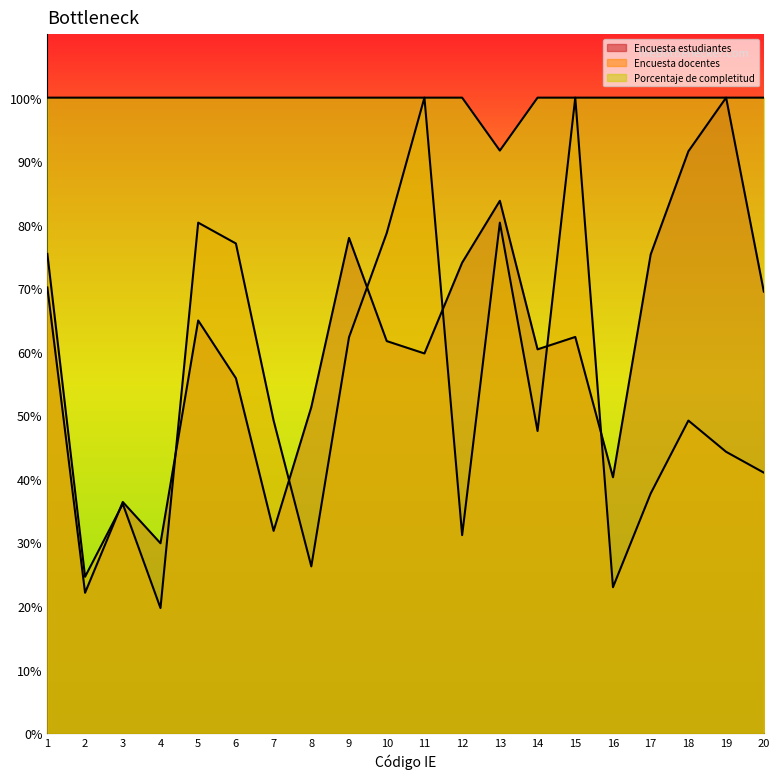

At which category does Encuesta docentes reach its first local peak?

3